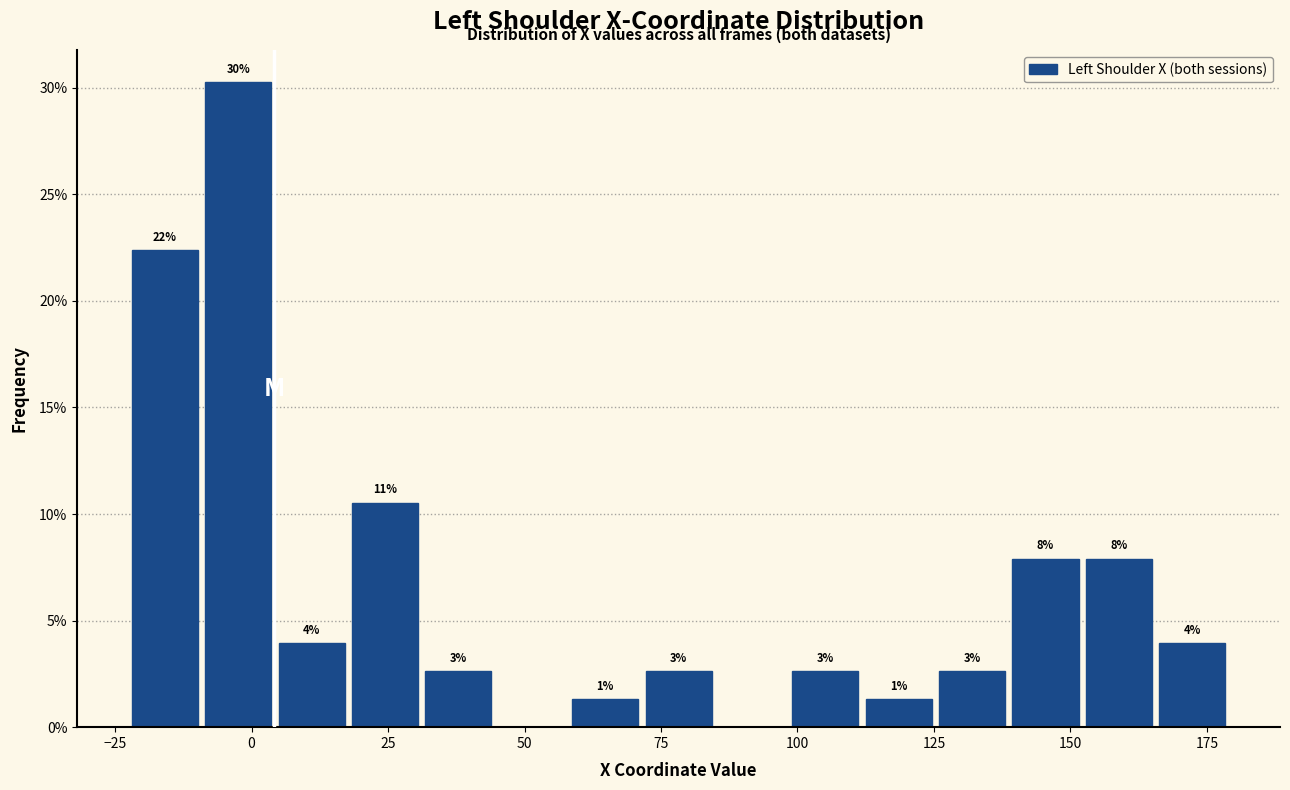

Read against the x-axis, roughly where is the centre of the tallest bar?

0